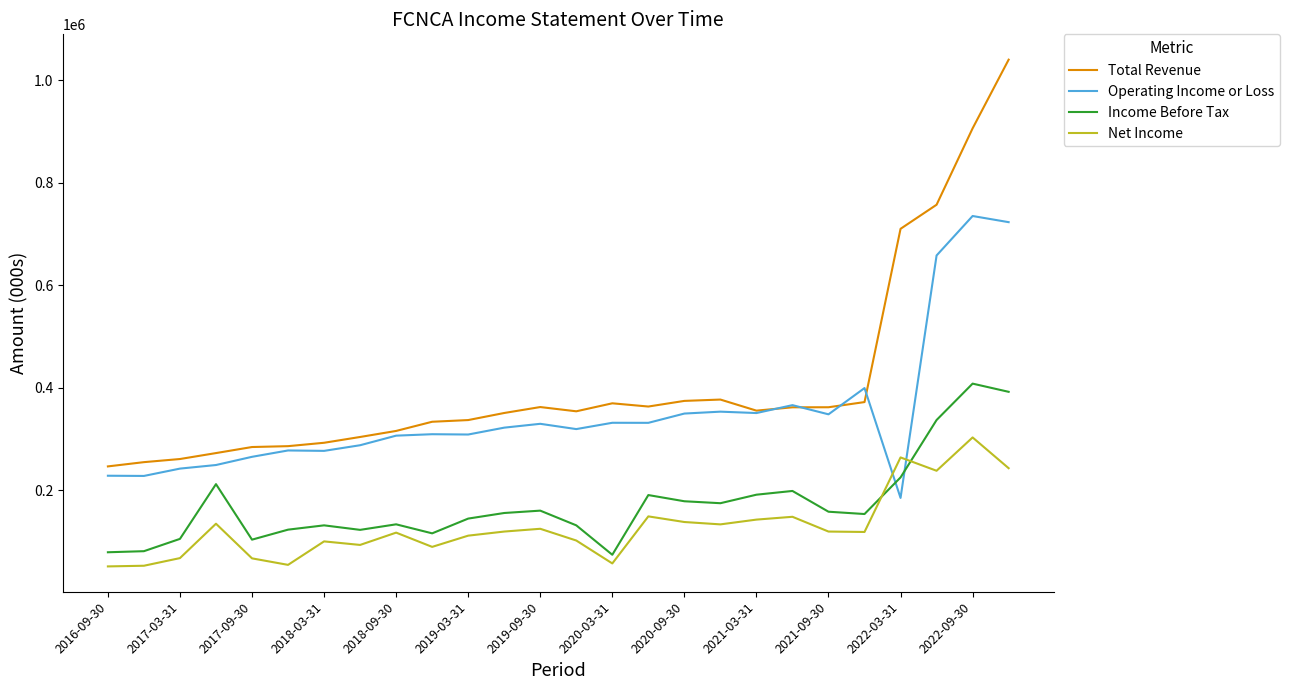

Which series has the largest range (max minus min)?

Total Revenue